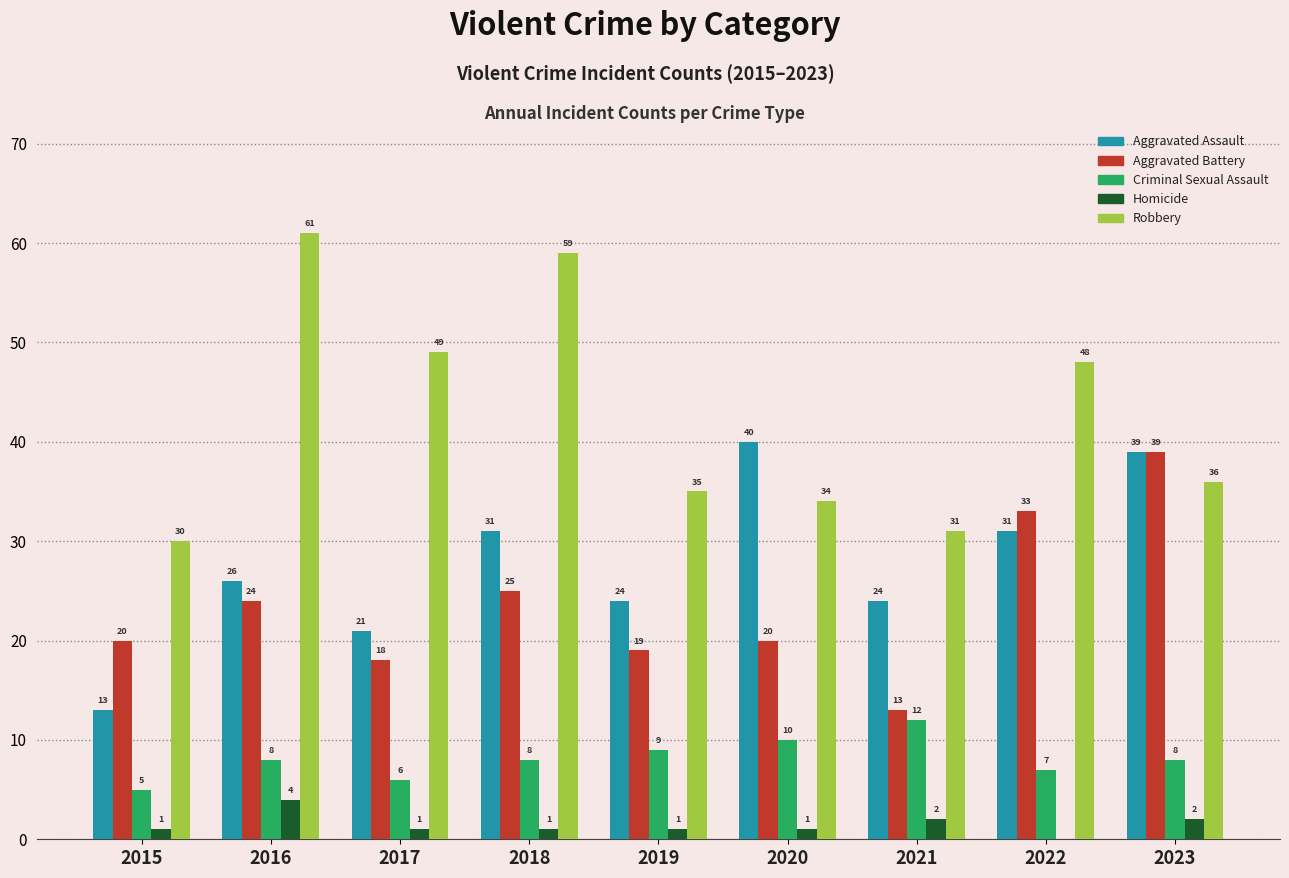

Which category has the highest value in the Aggravated Battery series?

2023